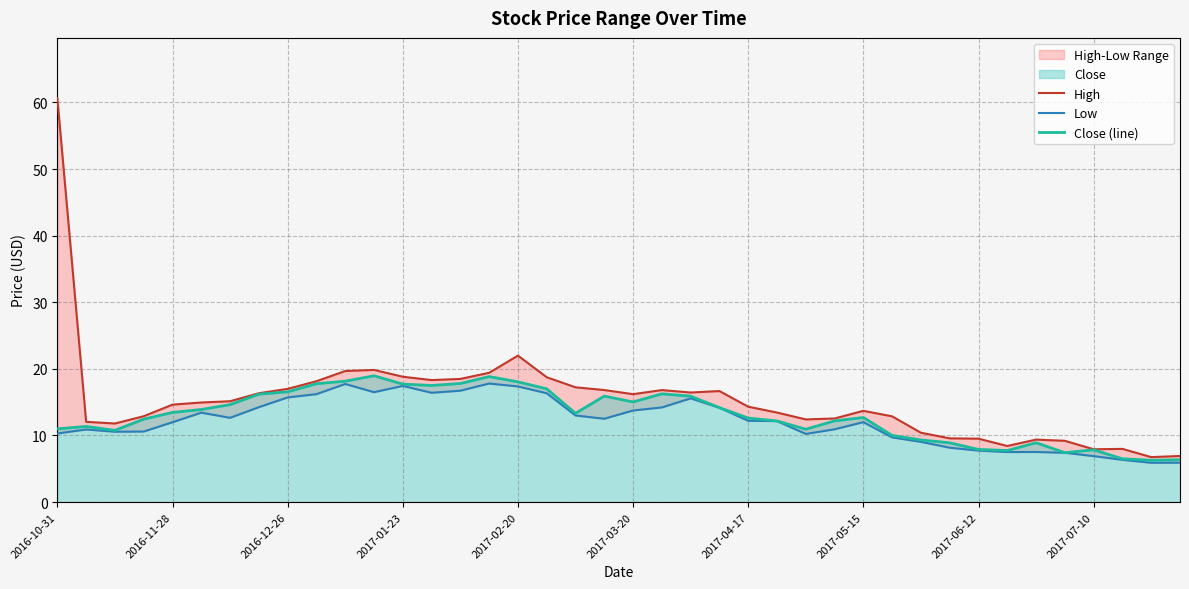

What is the difference between the second highest and second lowest values in the High series?

15.1